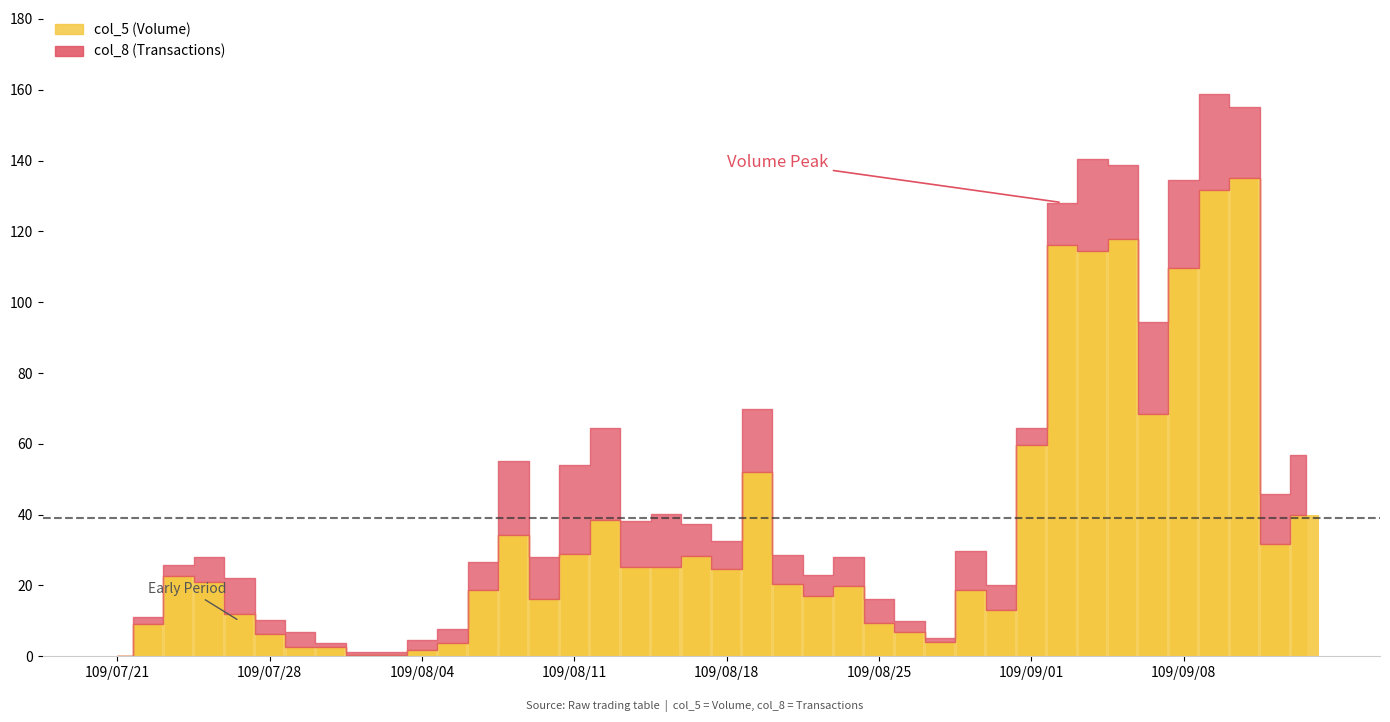

What is the sum of all values?

1407.9